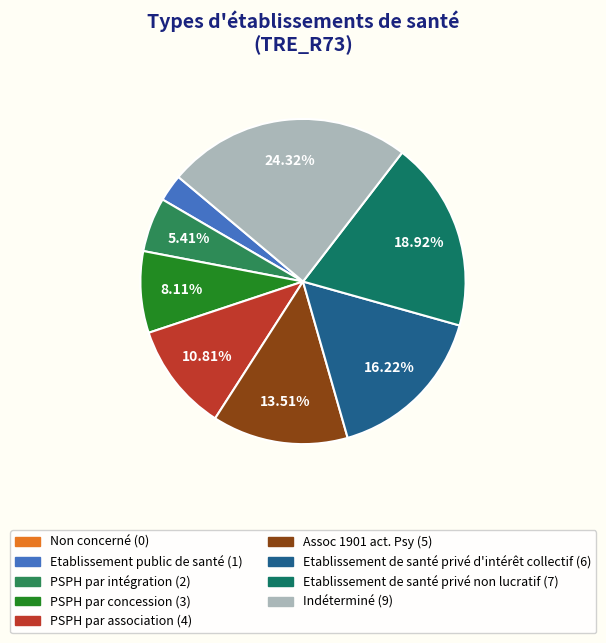

The PSPH par concession slice represents 8% of the pie. True or false?

True